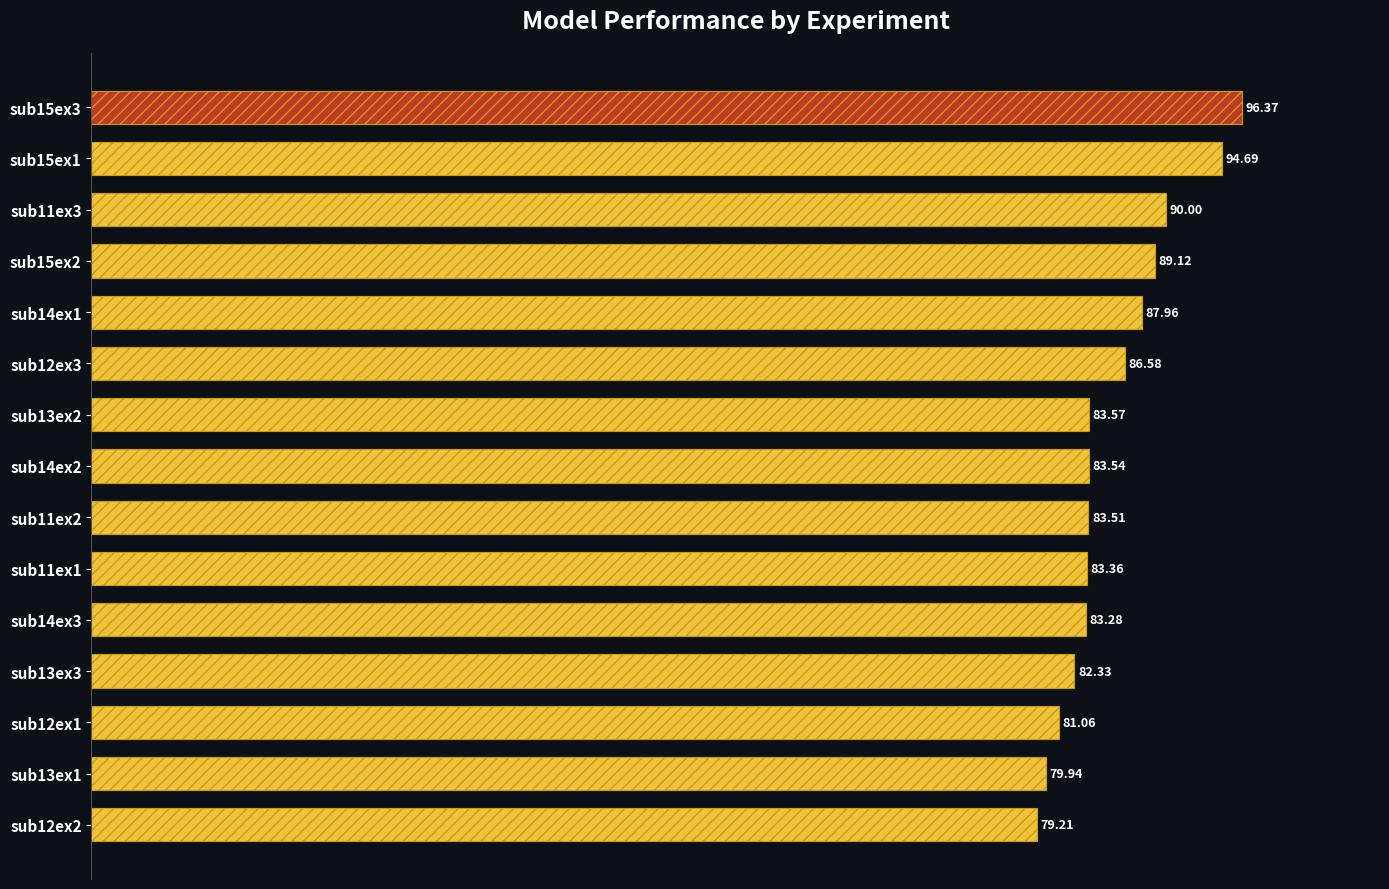

Rank the categories by value from highest to lowest.

sub15ex3, sub15ex1, sub11ex3, sub15ex2, sub14ex1, sub12ex3, sub13ex2, sub14ex2, sub11ex2, sub11ex1, sub14ex3, sub13ex3, sub12ex1, sub13ex1, sub12ex2